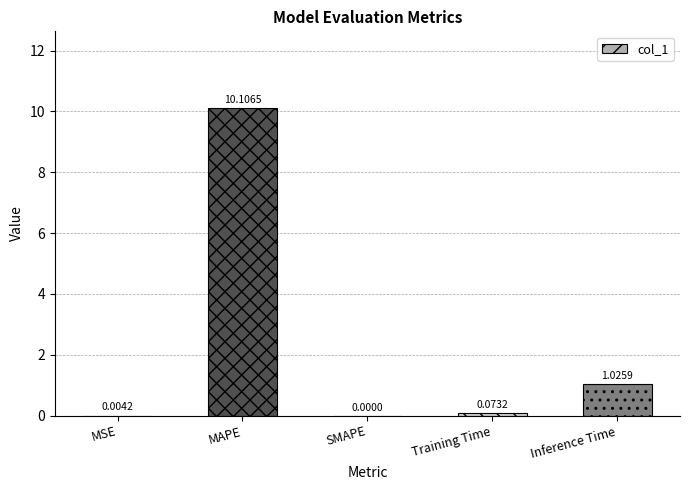

What is the difference between the values at Training Time and MAPE?

10.0